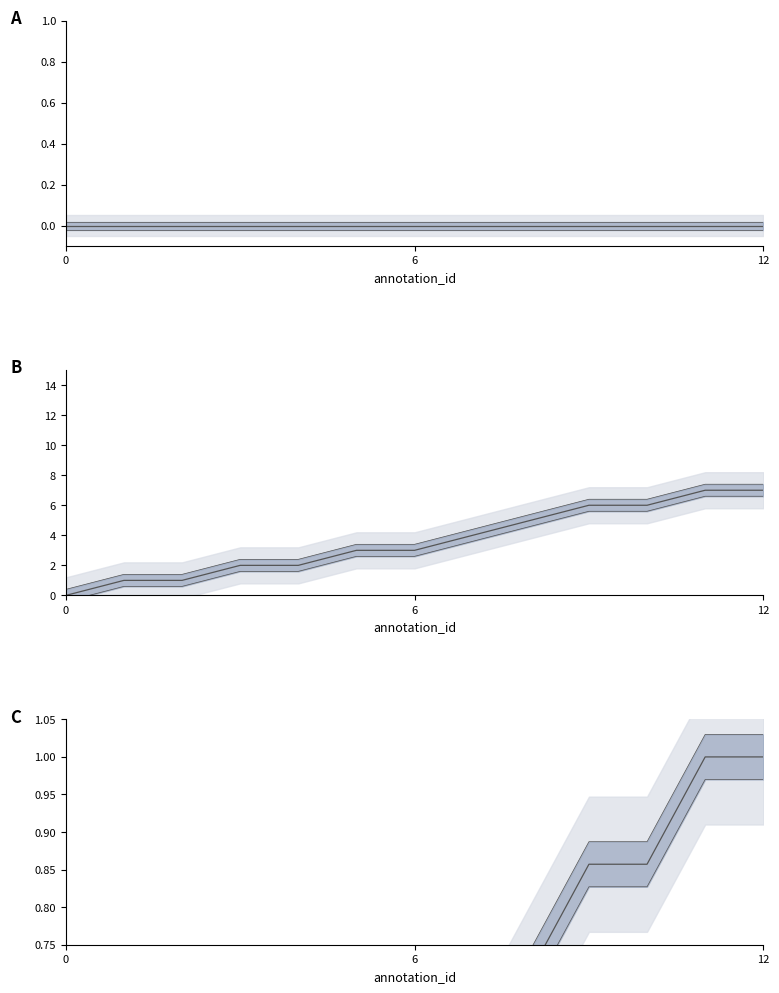

True or false: ref_id_normalized_line has a value of 0.3 at 5.

False